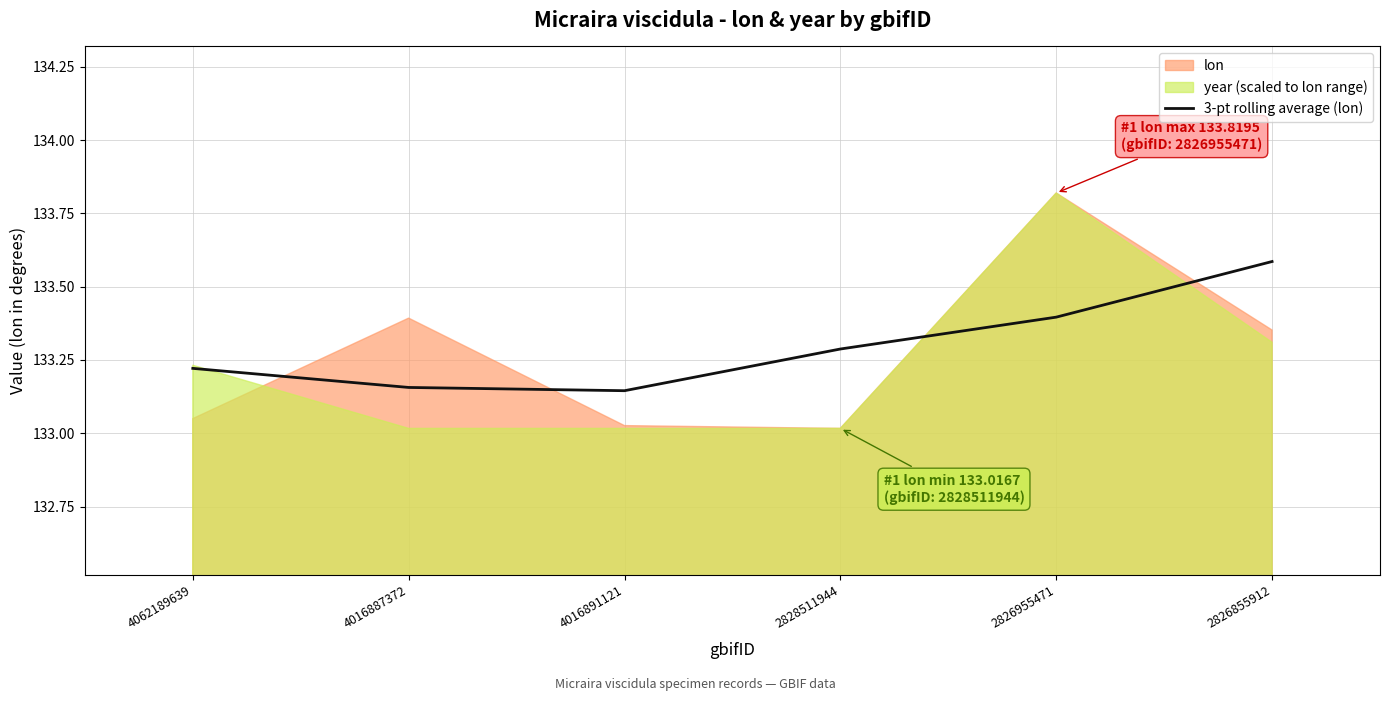

At which label is the value closest to 133?

4016891121